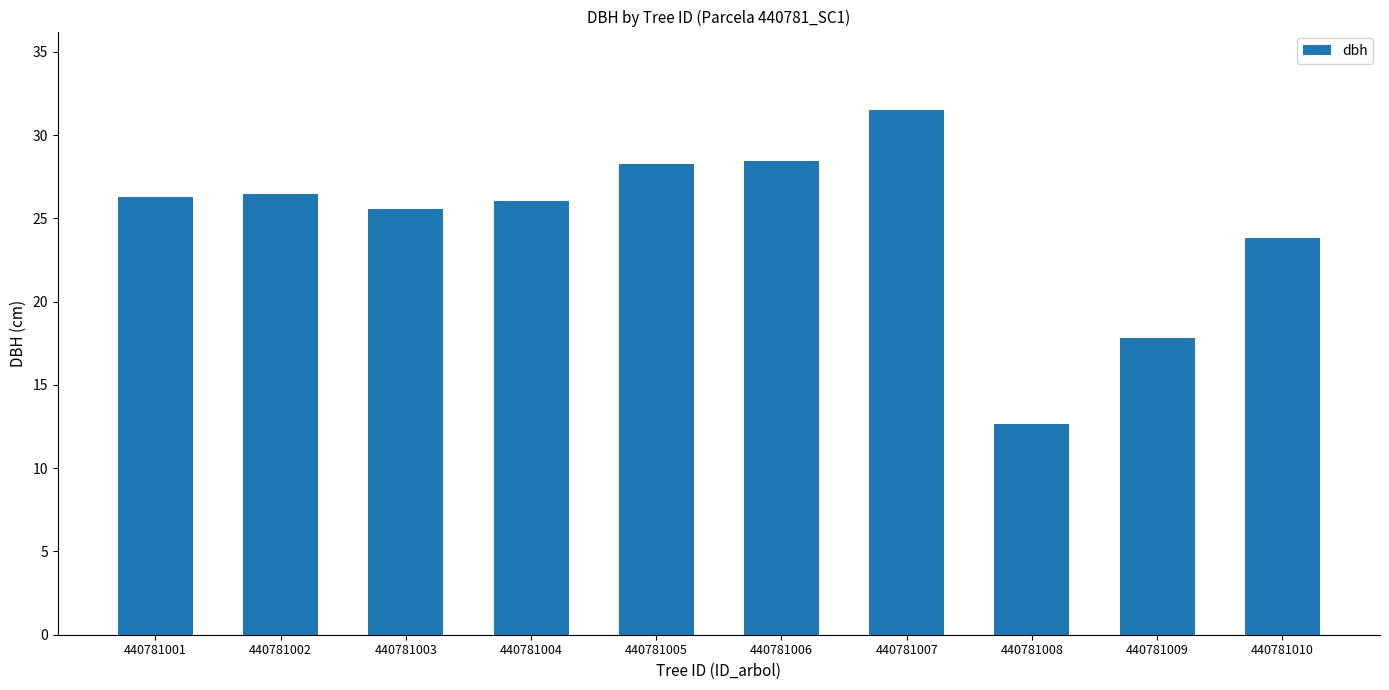

What is the average value?

24.7